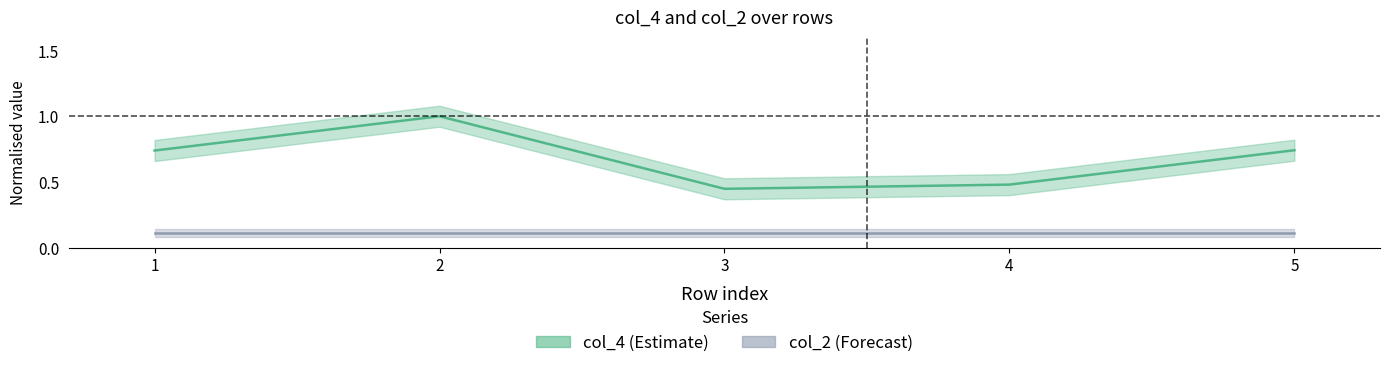

How many points are lower than both their immediate neighbors (excluding endpoints)?

1